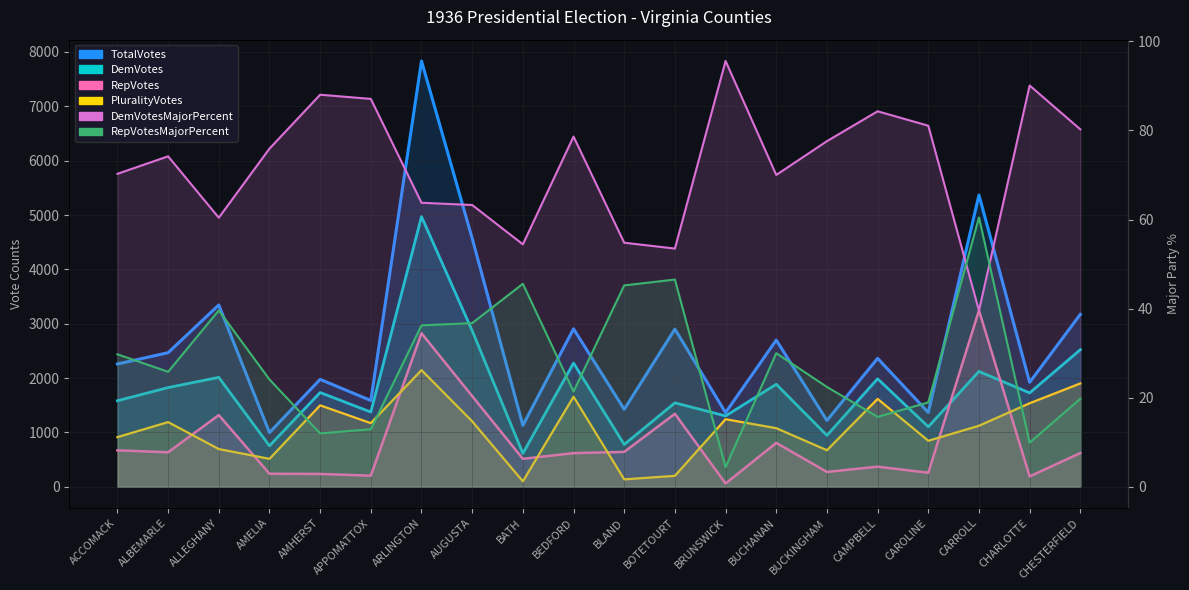

Reading right to left, extract all data points from this chart.

TotalVotes: 3173.0	1922.0	5368.0	1367.0	2363.0	1220.0	2699.0	1365.0	2901.0	1425.0	2906.0	1130.0	4571.0	7835.0	1587.0	1976.0	997.0	3345.0	2467.0	2259.0
DemVotes: 2522.0	1727.0	2122.0	1104.0	1987.0	945.0	1886.0	1303.0	1544.0	778.0	2276.0	614.0	2872.0	4971.0	1375.0	1734.0	753.0	2013.0	1825.0	1583.0
RepVotes: 621.0	190.0	3245.0	258.0	370.0	273.0	808.0	60.0	1343.0	642.0	619.0	514.0	1668.0	2825.0	204.0	236.0	239.0	1319.0	635.0	670.0
PluralityVotes: 1901.0	1537.0	1123.0	846.0	1617.0	672.0	1078.0	1243.0	201.0	136.0	1657.0	100.0	1204.0	2146.0	1171.0	1498.0	514.0	694.0	1190.0	913.0
DemVotesMajorPercent: 80.2	90.1	39.5	81.1	84.3	77.6	70.0	95.6	53.5	54.8	78.6	54.4	63.3	63.8	87.1	88.0	75.9	60.4	74.2	70.3
RepVotesMajorPercent: 19.8	9.9	60.5	18.9	15.7	22.4	30.0	4.4	46.5	45.2	21.4	45.6	36.7	36.2	12.9	12.0	24.1	39.6	25.8	29.7